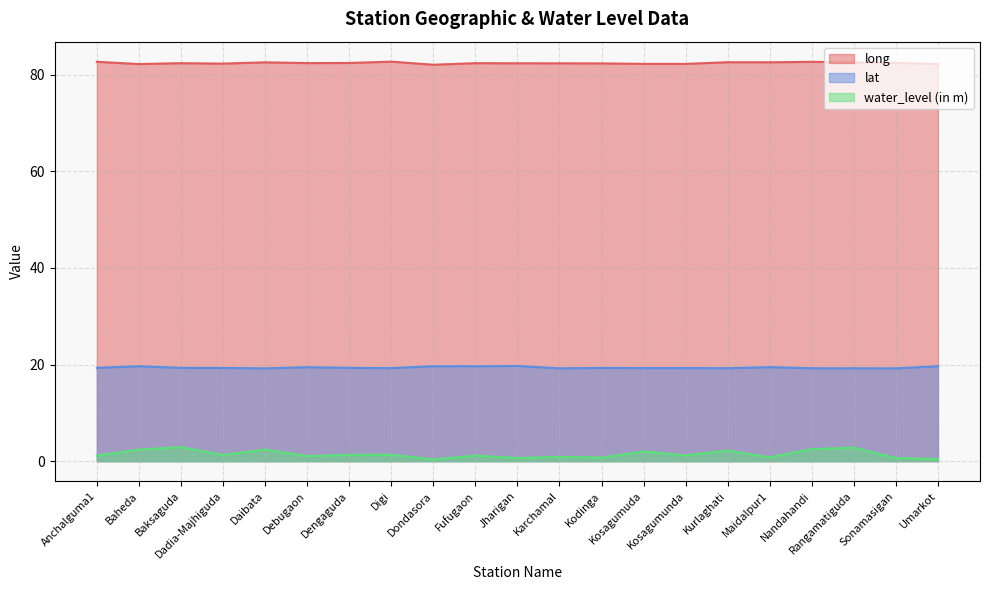

True or false: water_level (in m) and long intersect in this chart.

False